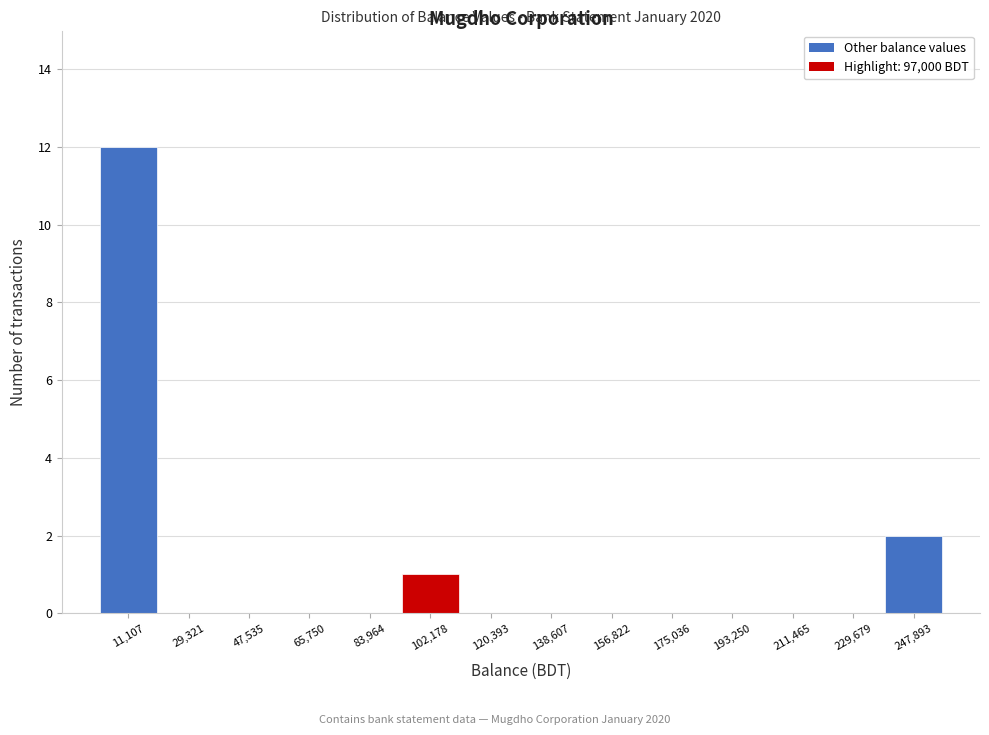

Over which range of the x-axis is the bar tallest?

2000 to 20000